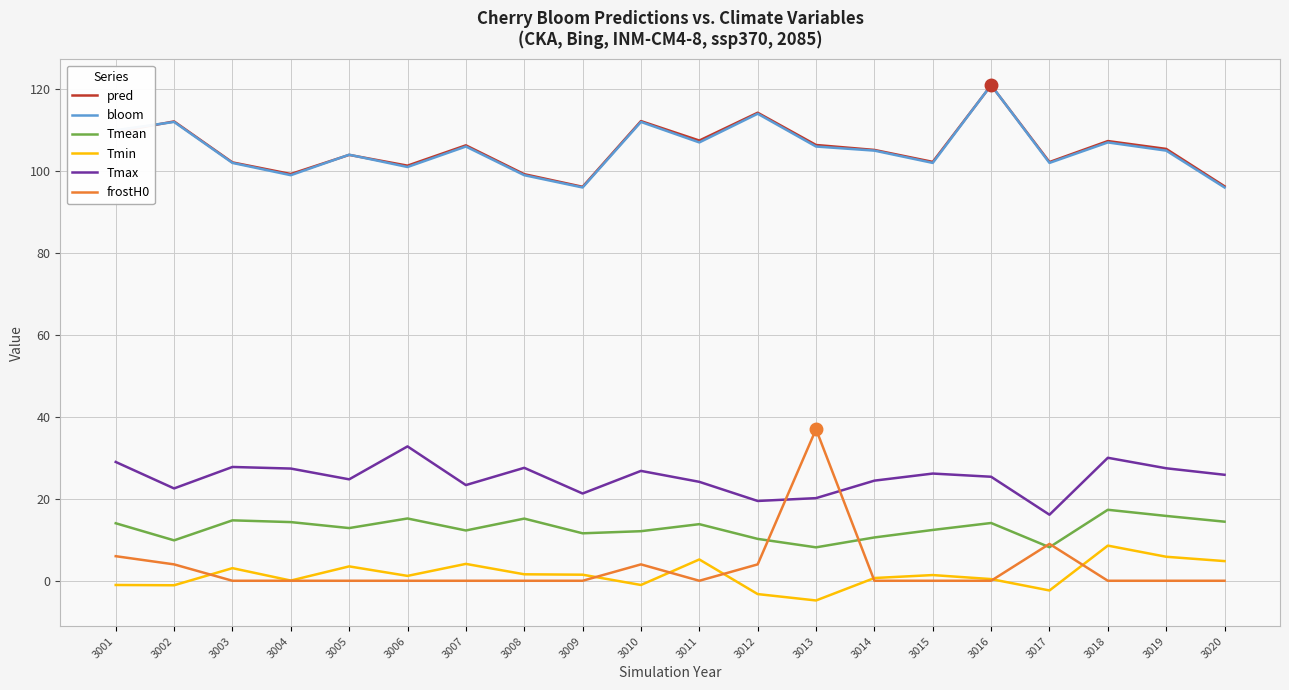

True or false: bloom has more than 0 interior local peaks.

True